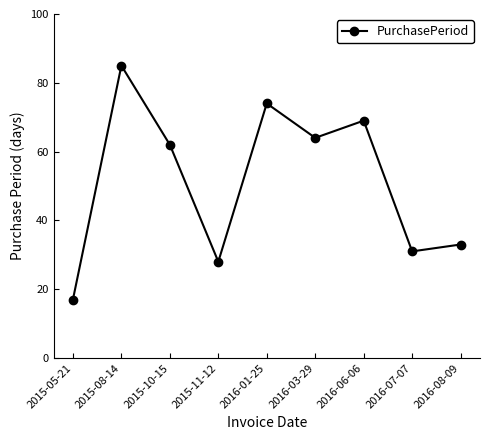

How many points are higher than both their immediate neighbors (excluding endpoints)?

3